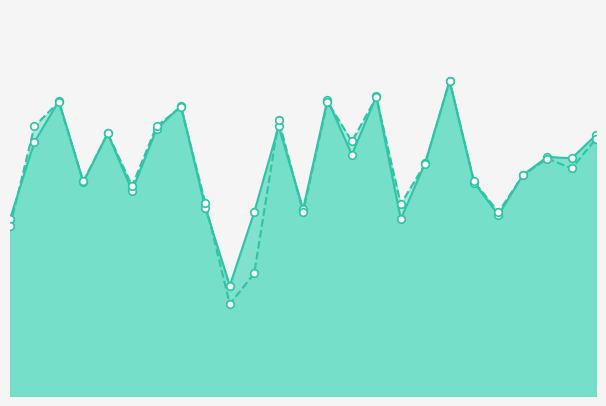

At which category is the sum across all series the highest?

19